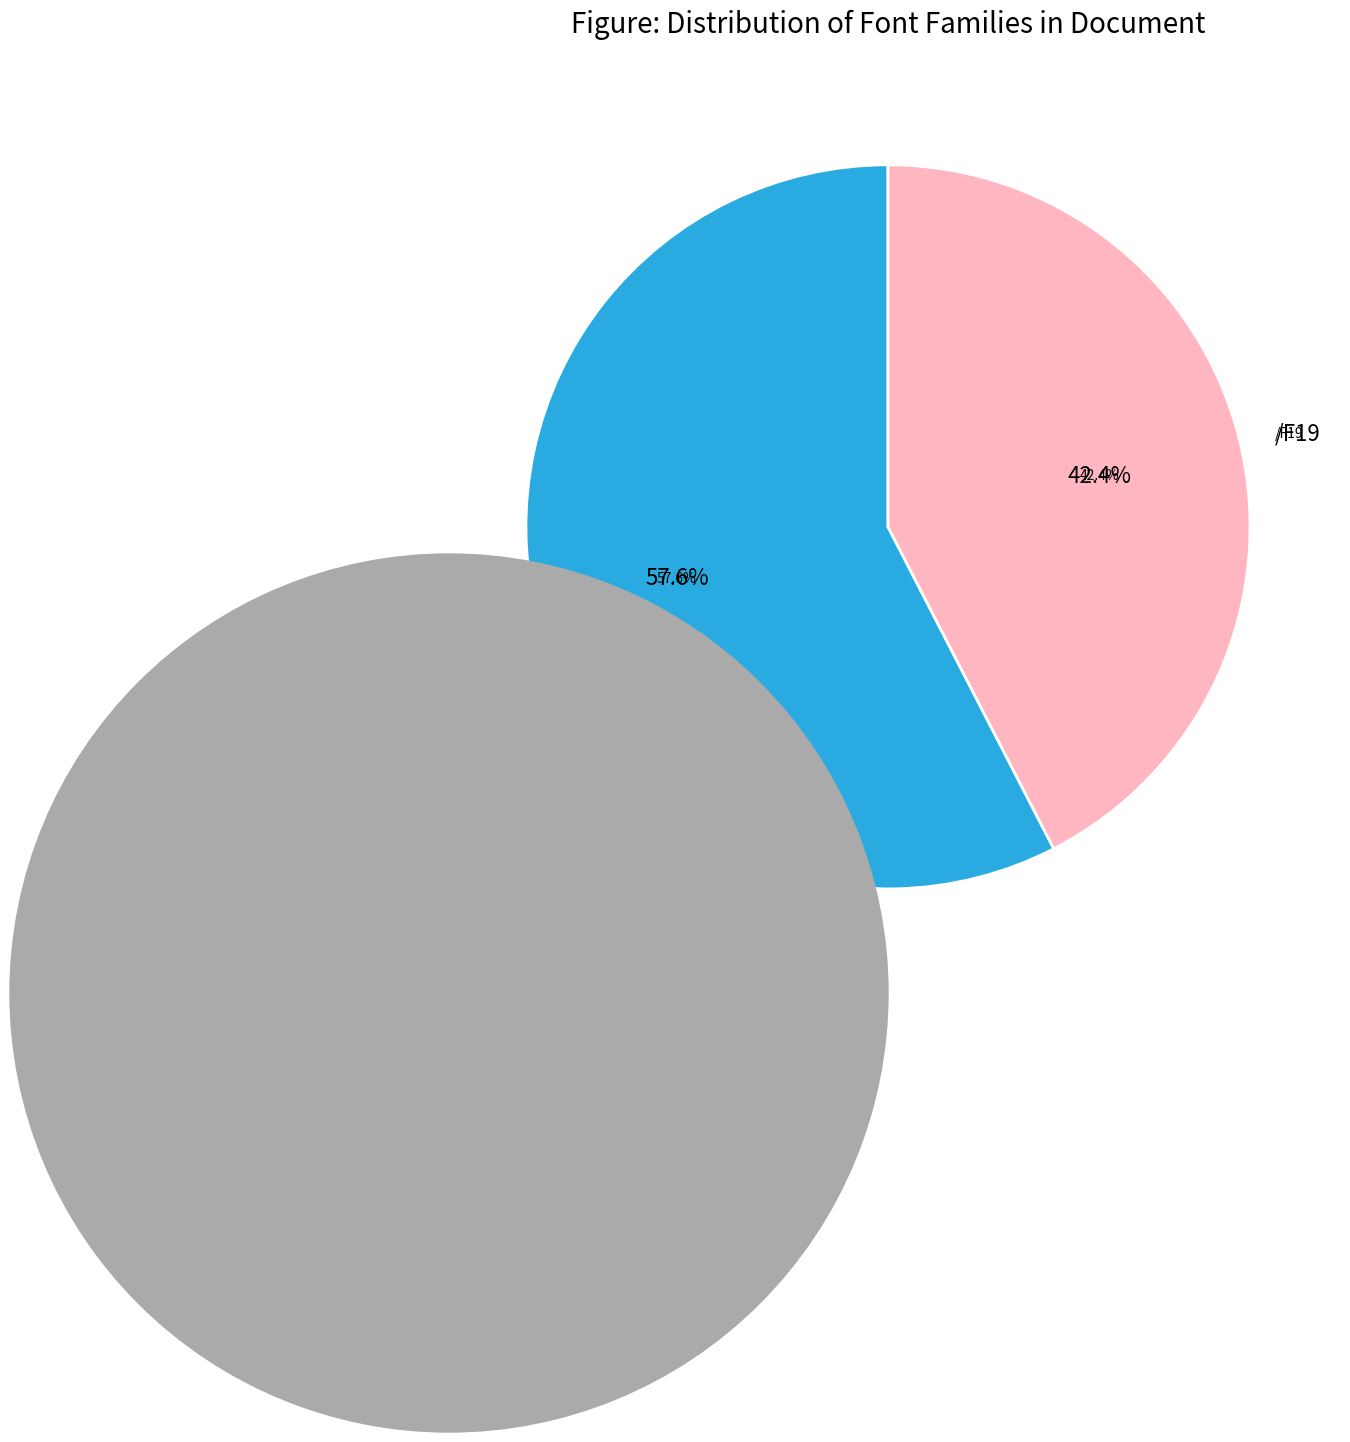

Between /F8 and /F19, which is larger?

/F8